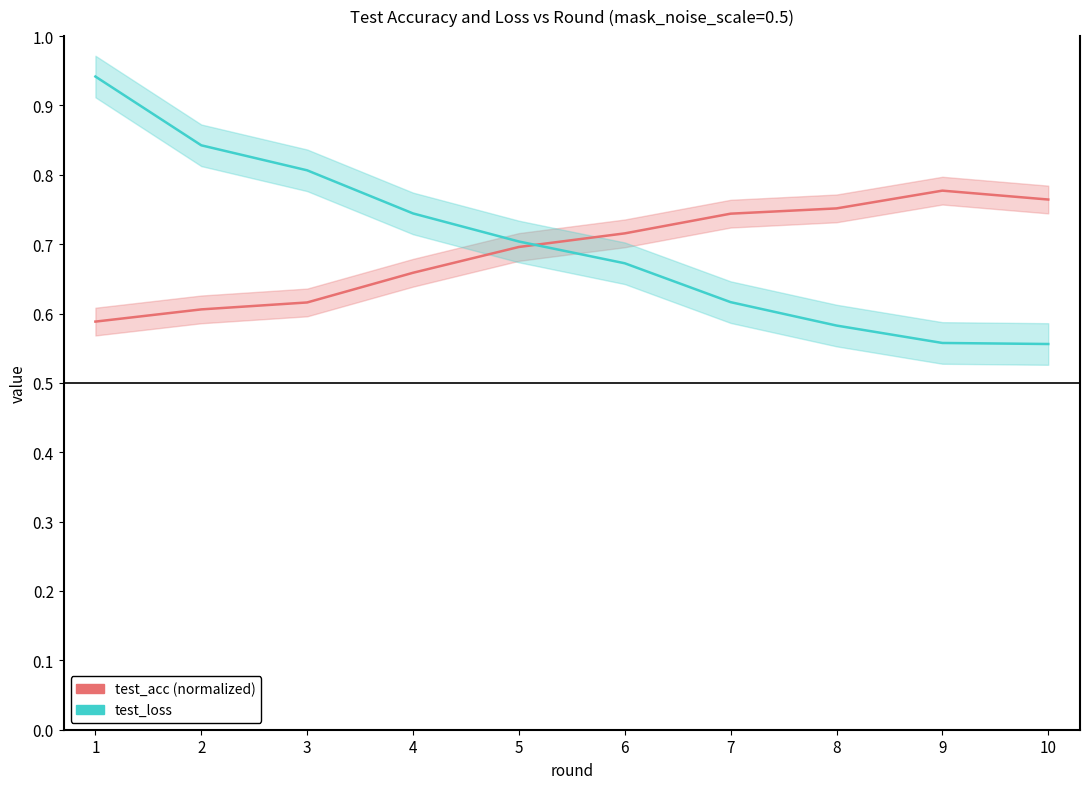

Reading right to left, list all the values displayed in this chart.

test_acc: 10=0.8	9=0.8	8=0.8	7=0.7	6=0.7	5=0.7	4=0.7	3=0.6	2=0.6	1=0.6
test_loss: 10=0.6	9=0.6	8=0.6	7=0.6	6=0.7	5=0.7	4=0.7	3=0.8	2=0.8	1=0.9